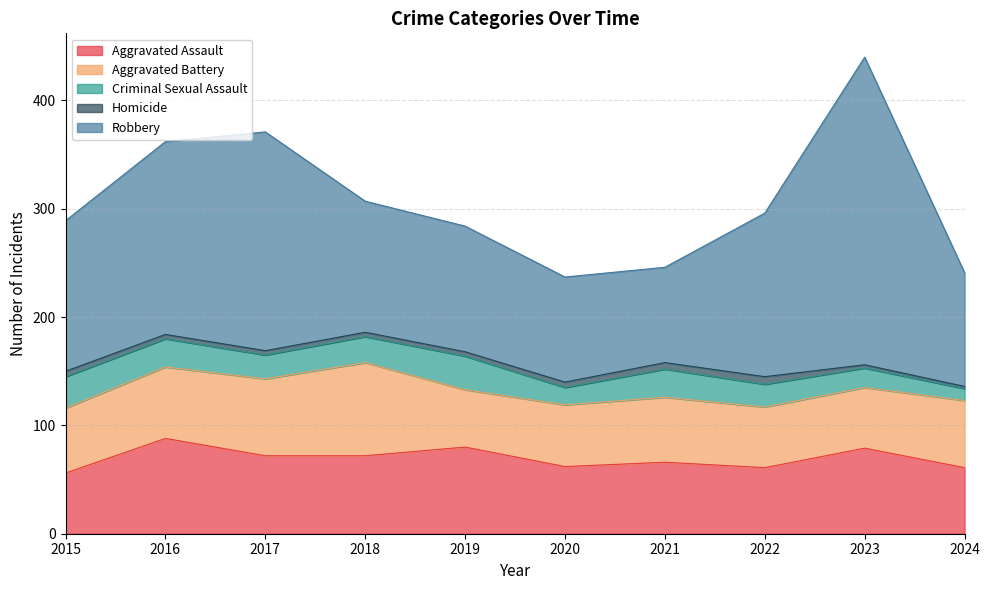

True or false: Aggravated Assault has a value of 96 at 2022.

False